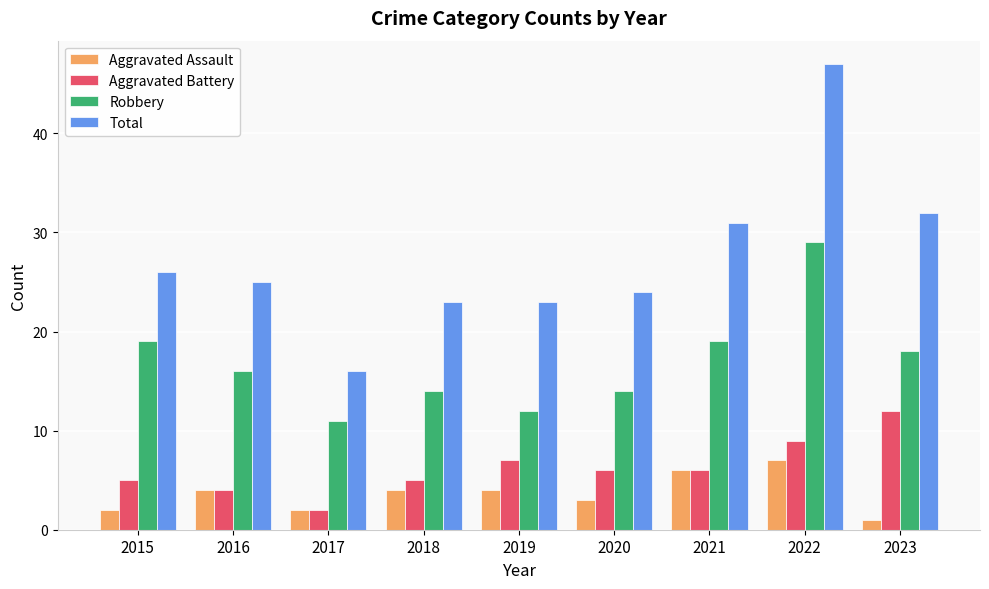

What is the maximum value for Aggravated Assault?

7